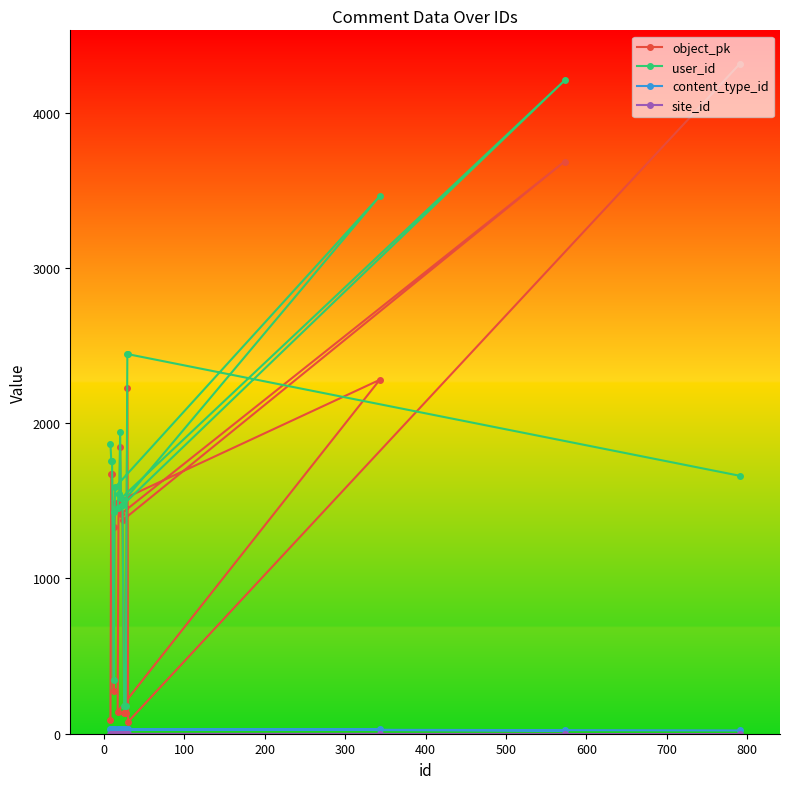

True or false: content_type_id and site_id cross at least once.

False